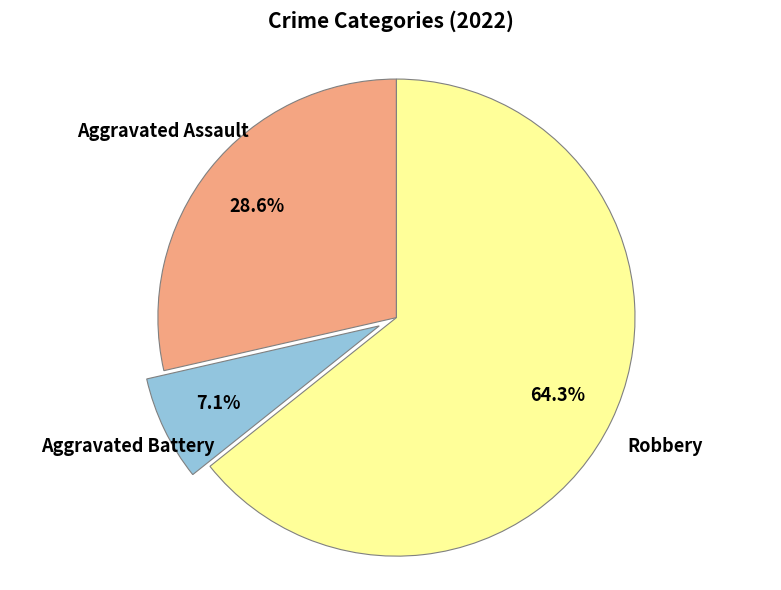

Does any single category account for the majority?

Yes